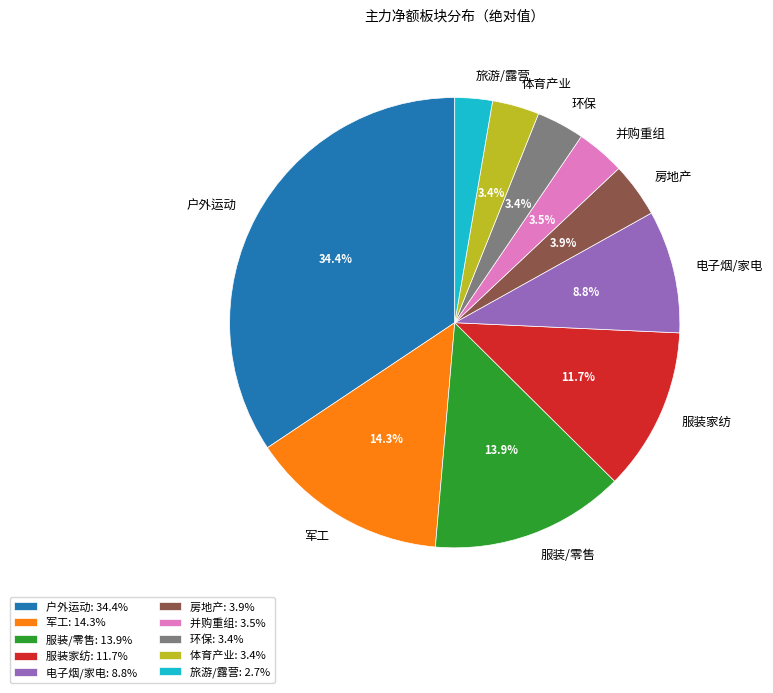

Is there any slice that represents more than half of the pie?

No